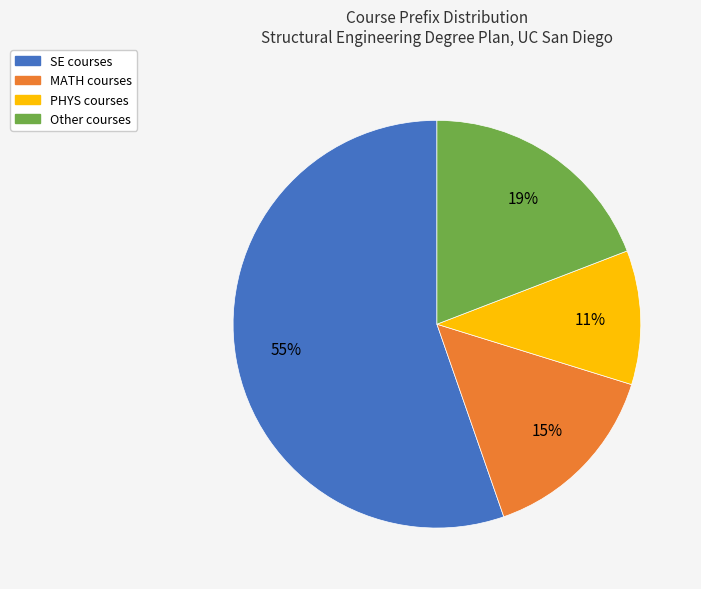

Rank the categories by value from lowest to highest.

PHYS, MATH, Other, SE